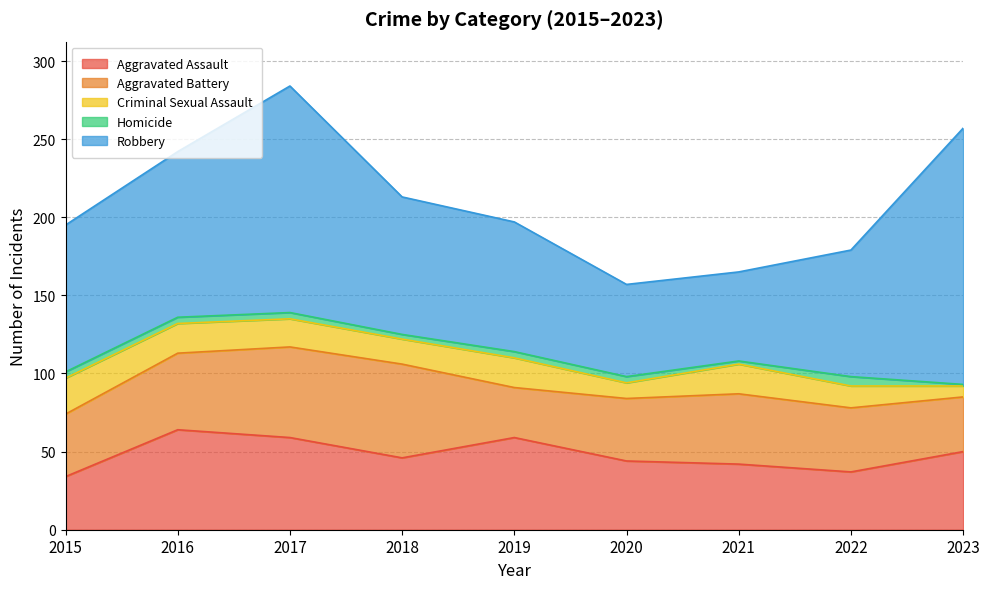

Rank the series at 2015 from highest to lowest value.

Robbery, Aggravated Battery, Aggravated Assault, Criminal Sexual Assault, Homicide